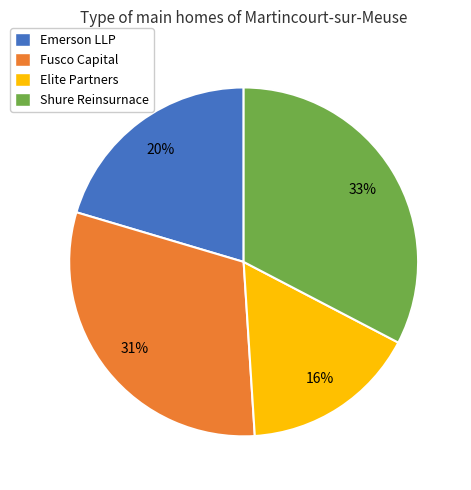

To the nearest percent, what is the combined percentage of Emerson LLP and Shure Reinsurnace?

53%